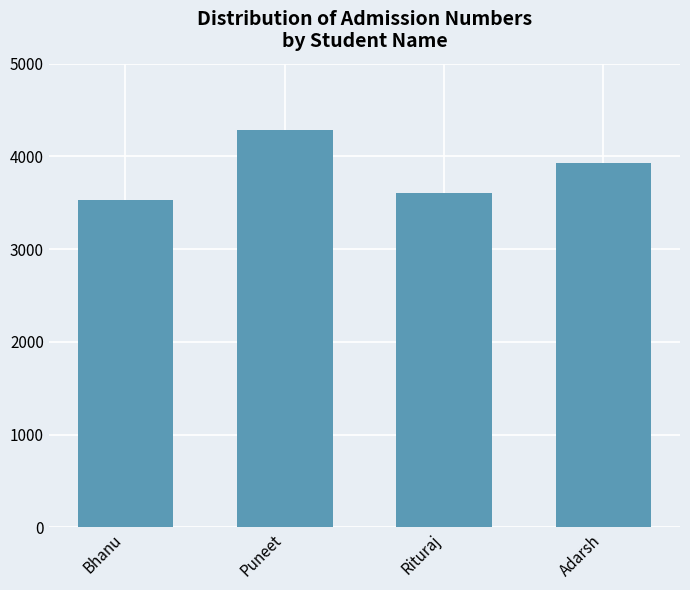

Reading right to left, extract all data points from this chart.

Adarsh=3929	Rituraj=3604	Puneet=4285	Bhanu=3535